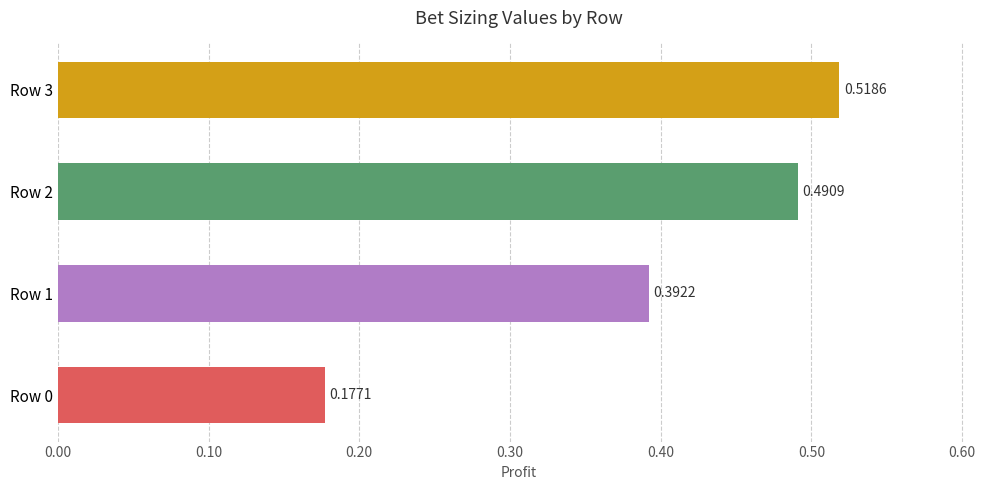

Rank the categories by value from lowest to highest.

Row 0, Row 1, Row 2, Row 3